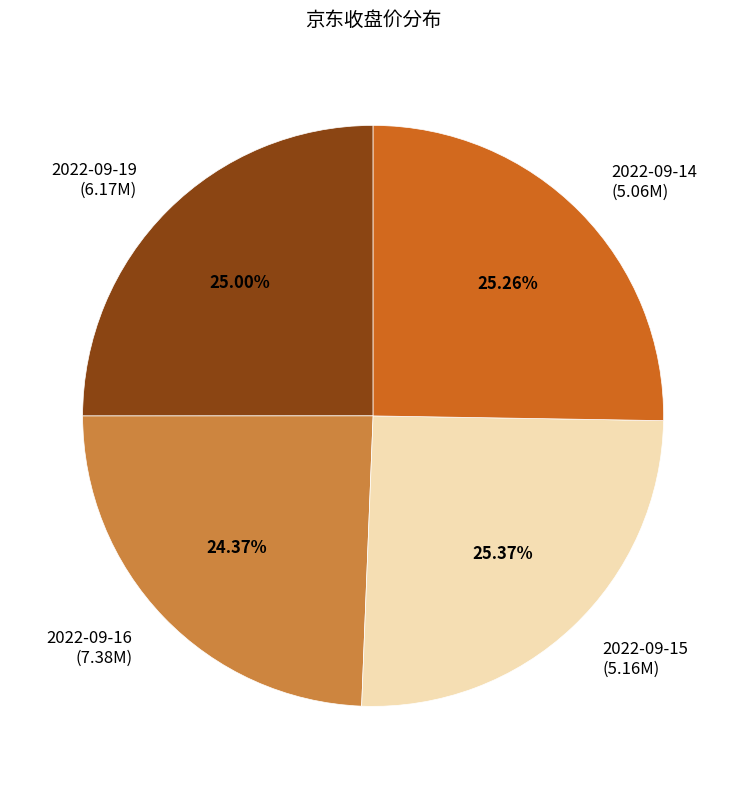

True or false: 2022-09-19 accounts for 12% of the total.

False